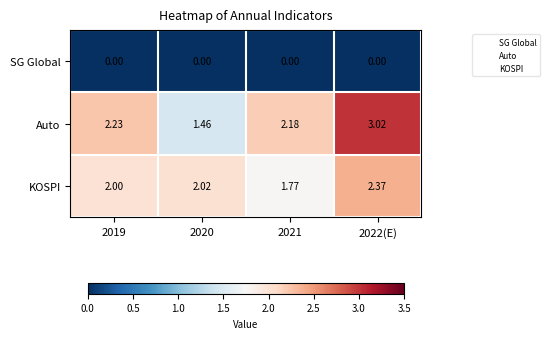

At which category is the sum across all series the highest?

2022(E)